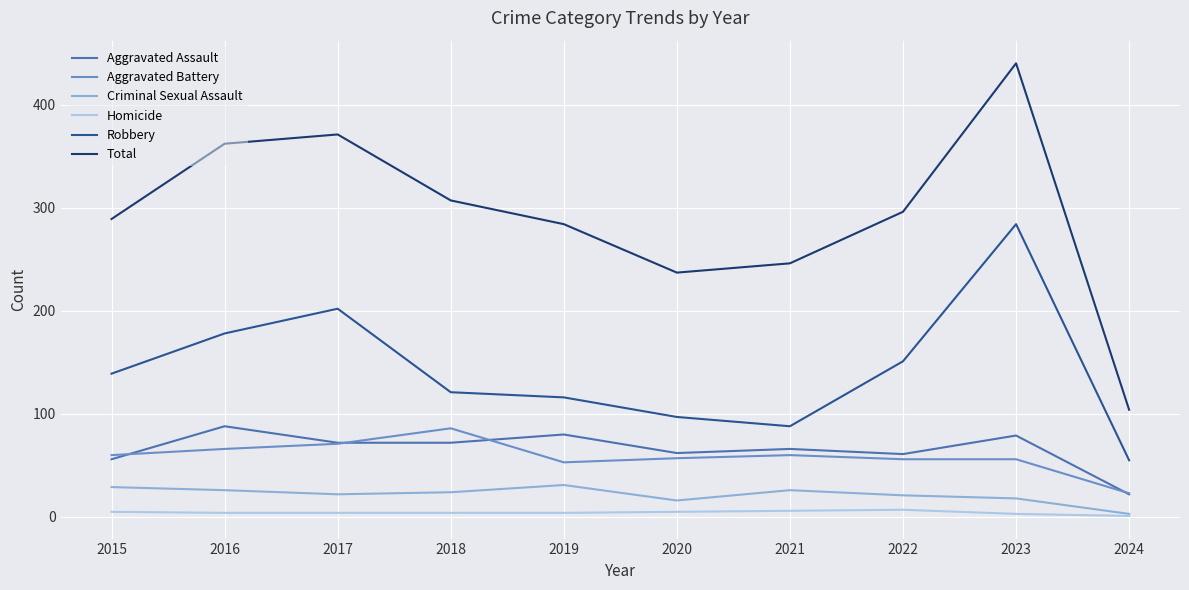

At which category does the chart reach its peak across all series?

2023